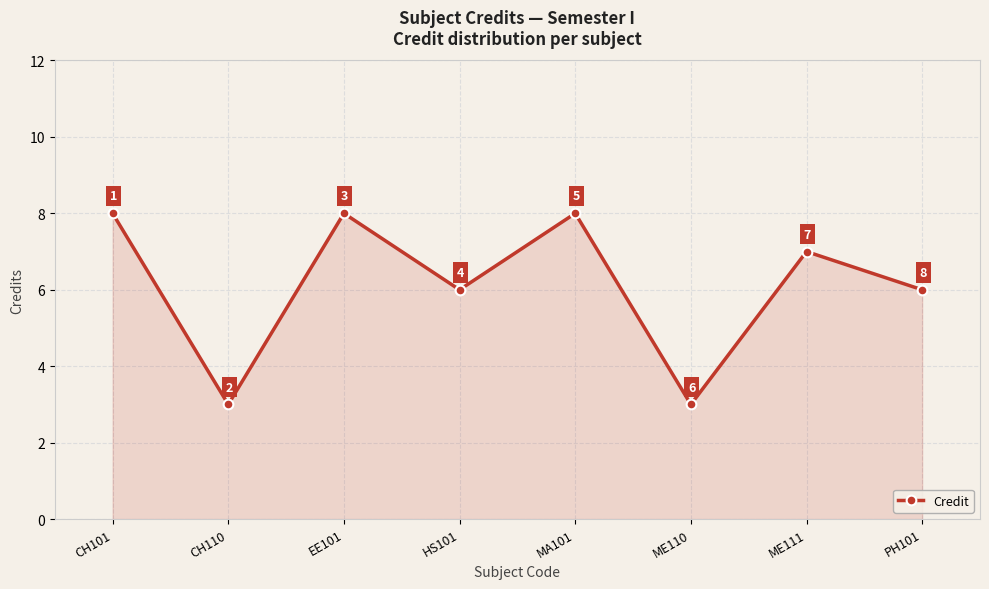

What is the sum of the values at ME111 and EE101?

15